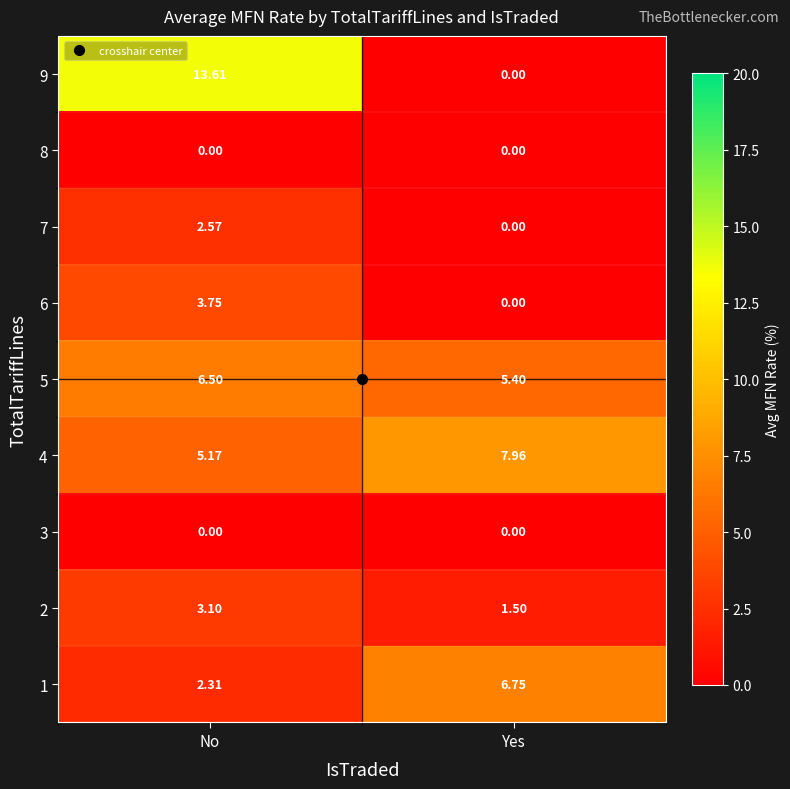

At which category is the sum across all series the highest?

No